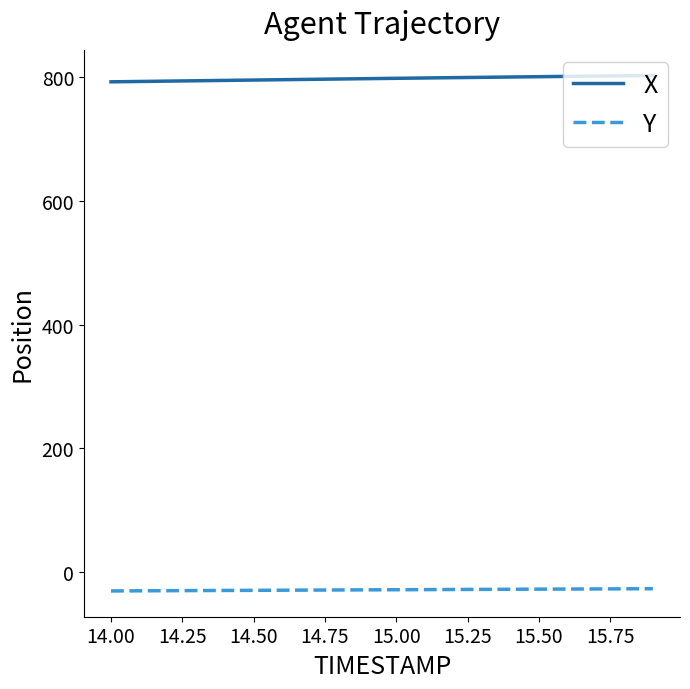

What is the maximum value for X?

803.0